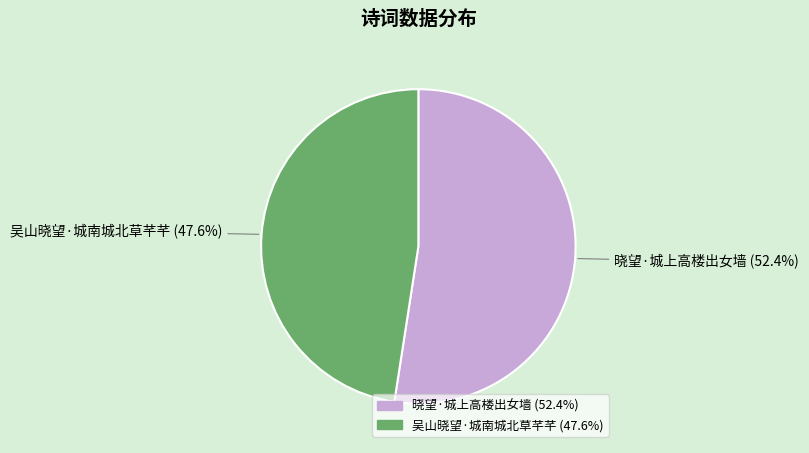

To the nearest percent, what portion does 晓望·城上高楼出女墙 represent?

52%